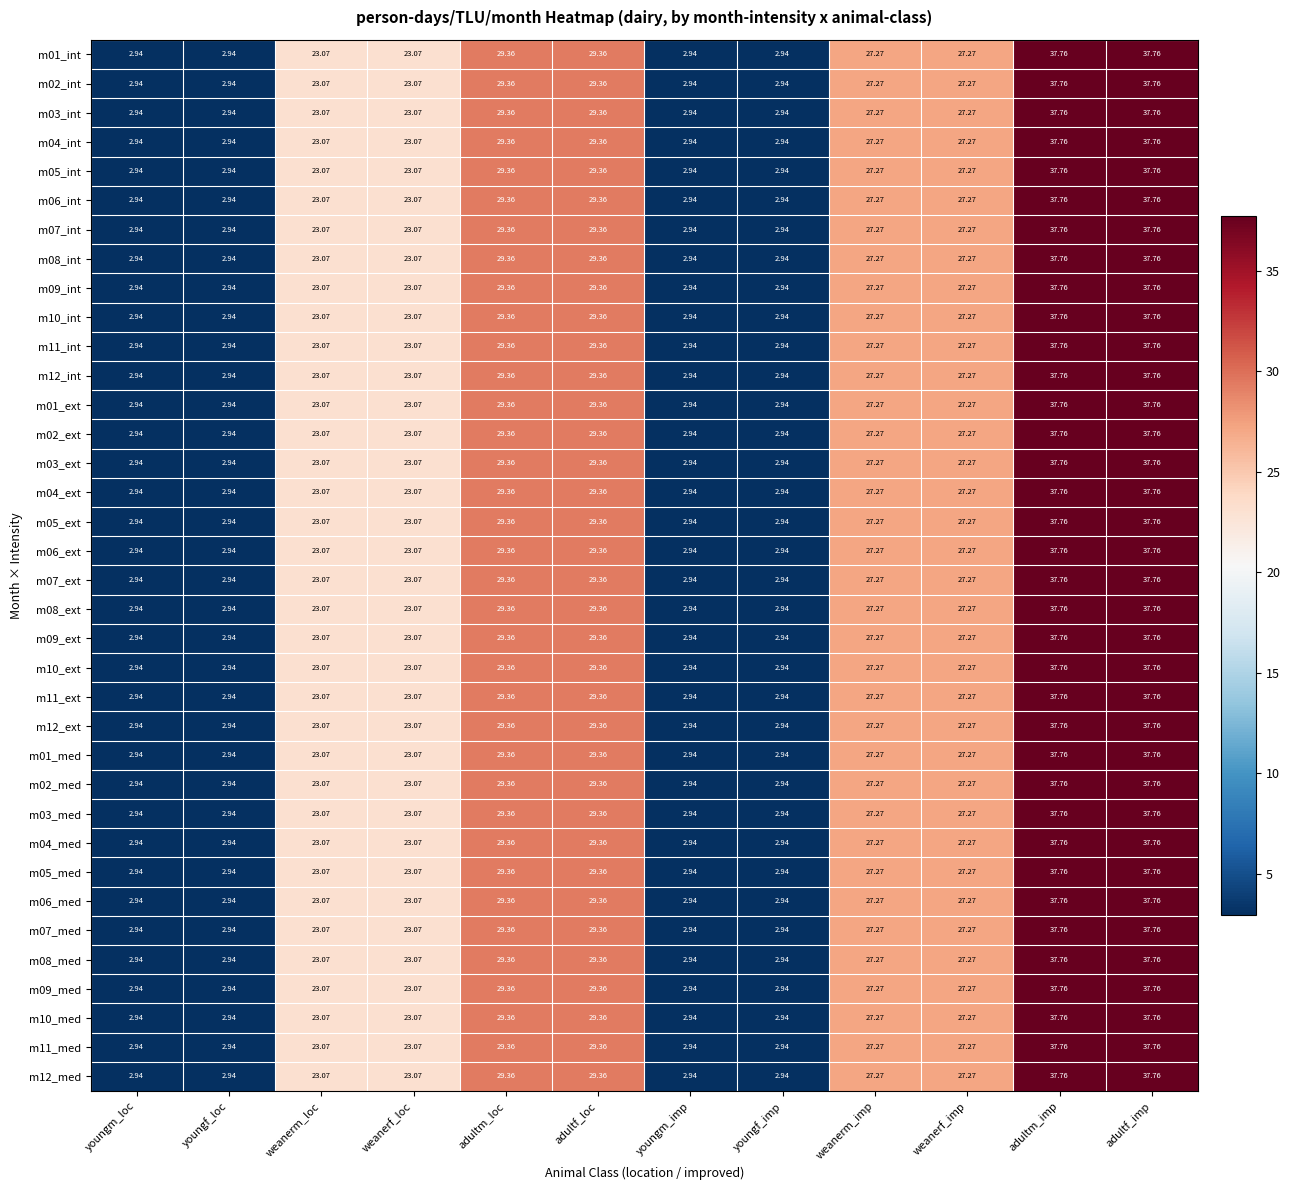

At which label does m06_ext first exceed 27?

adultm_loc